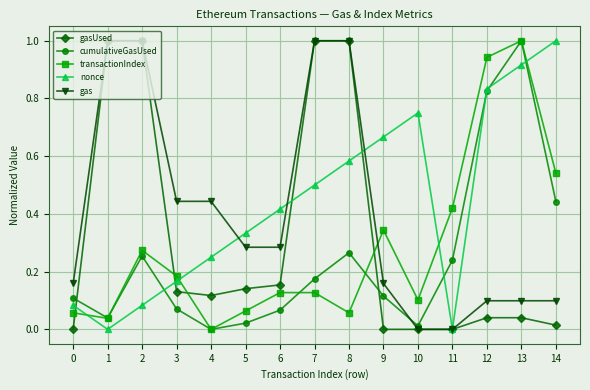

What is the approximate value of gas at 1?

1.0